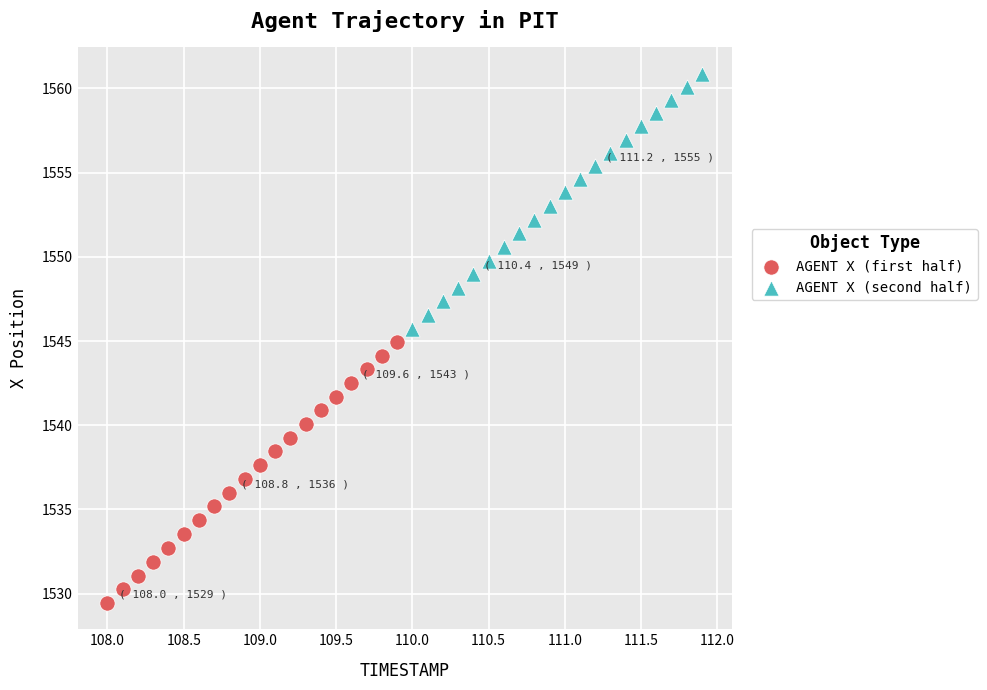

Which series reaches the maximum Y coordinate?

AGENT X (second half)